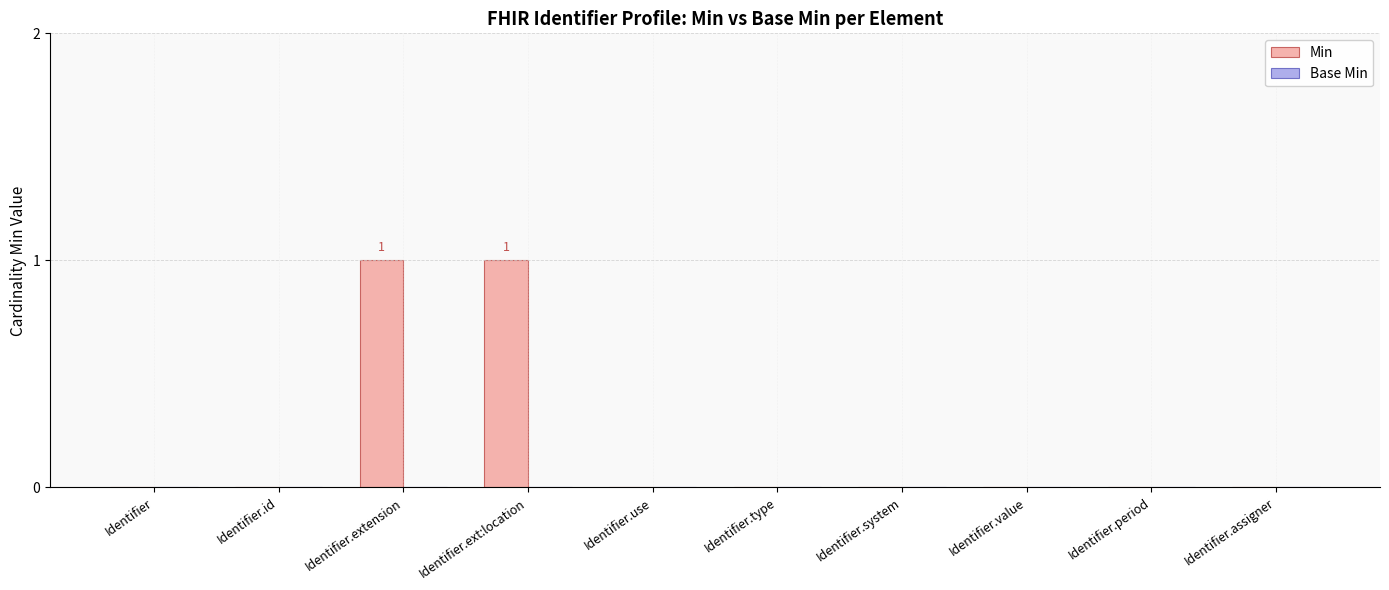

True or false: the data shows -1 at Identifier.period.

False